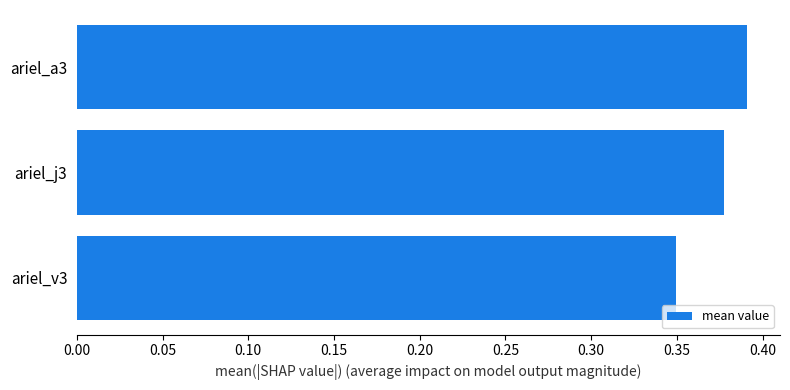

At which category does the chart reach its peak across all series?

ariel_a3